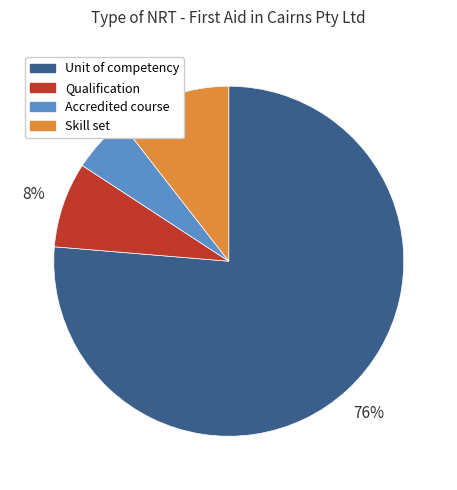

To the nearest percent, what percentage of the pie is Unit of competency?

76%